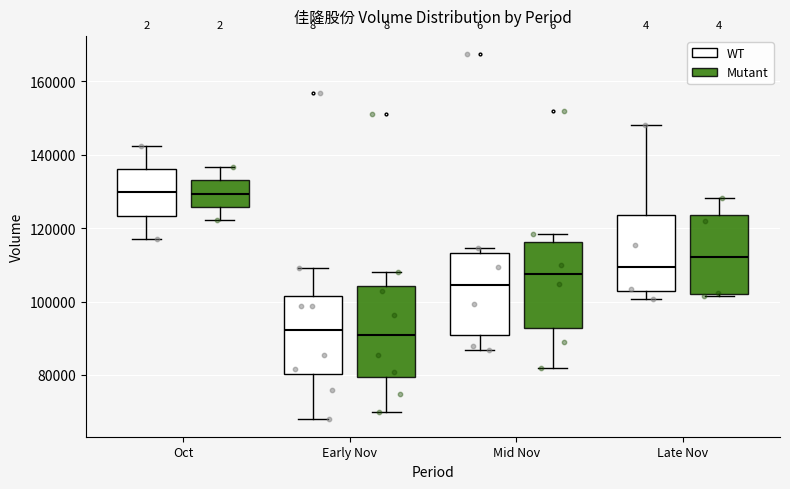

Reading left to right, read every box against the y-axis: the position of its median line, the range the box covers, and the ends of its whiskers. The values are not printed on the chart, so give them approximately, as read against the axis.

Oct (WT): median 130000, box 124000 to 136000, whiskers 118000 to 142000
Oct (Mutant): median 130000, box 126000 to 134000, whiskers 122000 to 136000
Early Nov (WT): median 92000, box 80000 to 102000, whiskers 68000 to 110000
Early Nov (Mutant): median 90000, box 80000 to 104000, whiskers 70000 to 108000
Mid Nov (WT): median 104000, box 90000 to 114000, whiskers 86000 to 114000 (just above the box's upper edge)
Mid Nov (Mutant): median 108000, box 92000 to 116000, whiskers 82000 to 118000
Late Nov (WT): median 110000, box 102000 to 124000, whiskers 100000 to 148000
Late Nov (Mutant): median 112000, box 102000 to 124000, whiskers 102000 to 128000